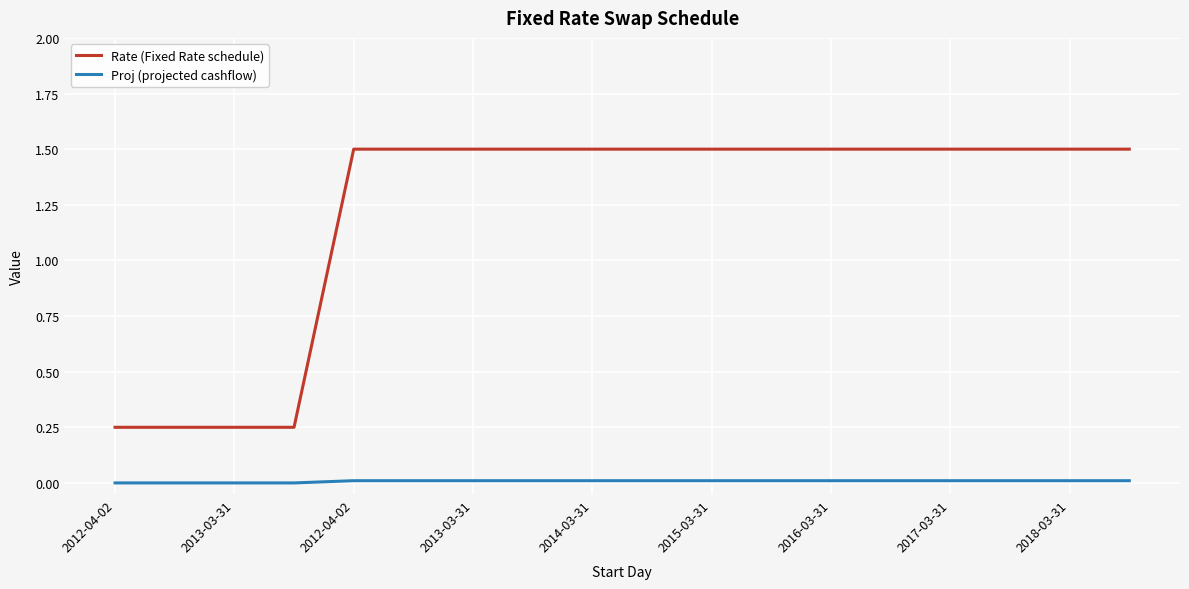

List the series in order of their peak value, highest first.

Rate (Fixed Rate schedule), Proj (projected cashflow)